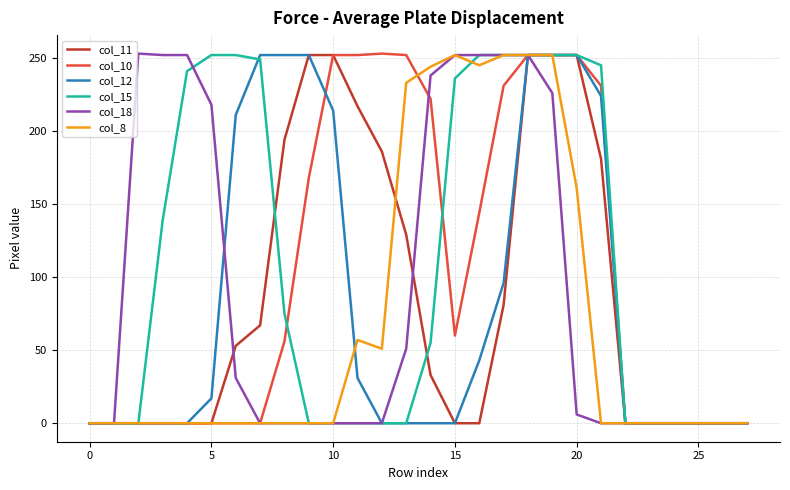

What is the average value of the col_11 series?

86